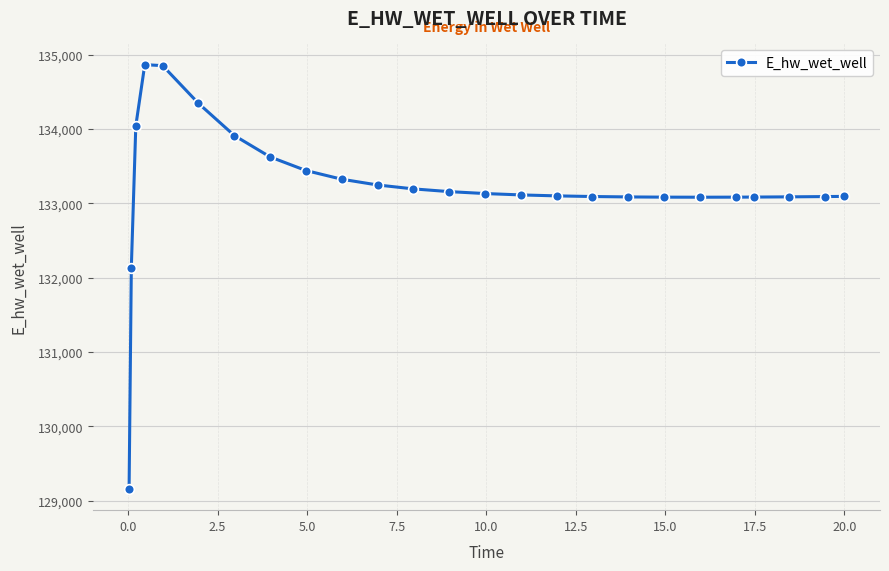

Does the chart display data point markers on the line(s)?

Yes